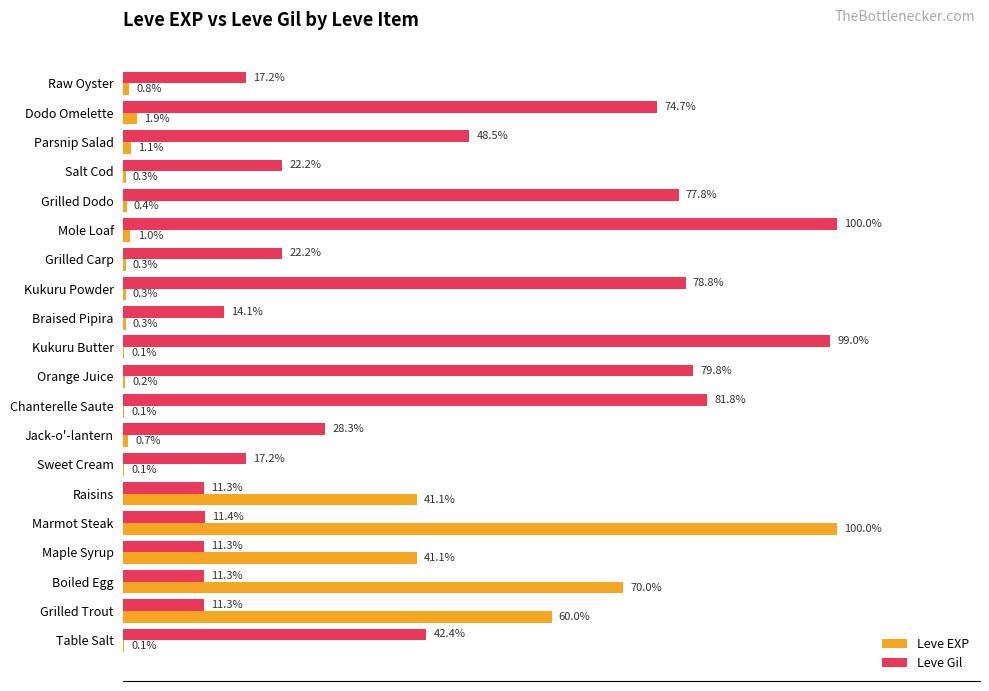

Between Maple Syrup and Grilled Carp, which series saw the biggest shift?

Leve EXP